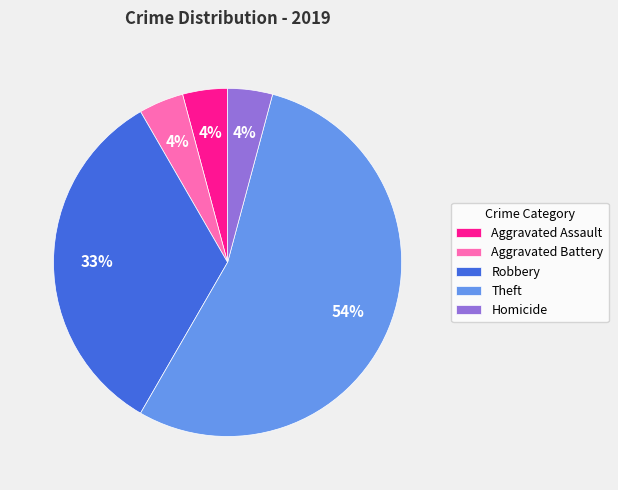

To the nearest percent, what is the combined percentage of Aggravated Battery and Aggravated Assault?

8%